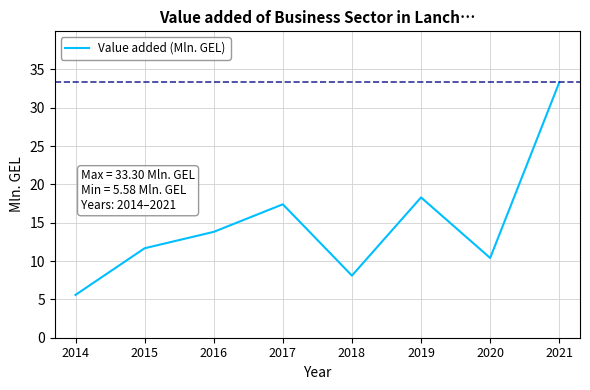

What is the sum of the values at 2020 and 2017?

27.8